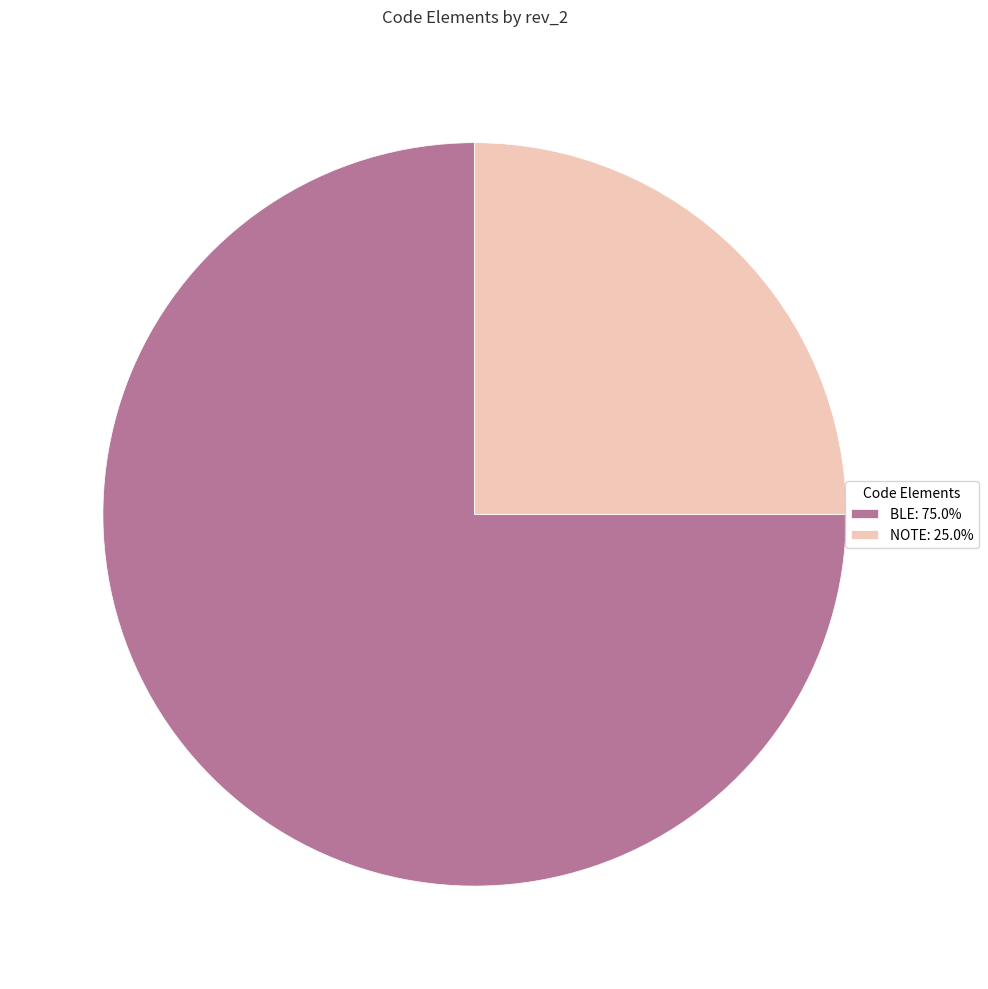

The NOTE slice represents 88% of the pie. True or false?

False